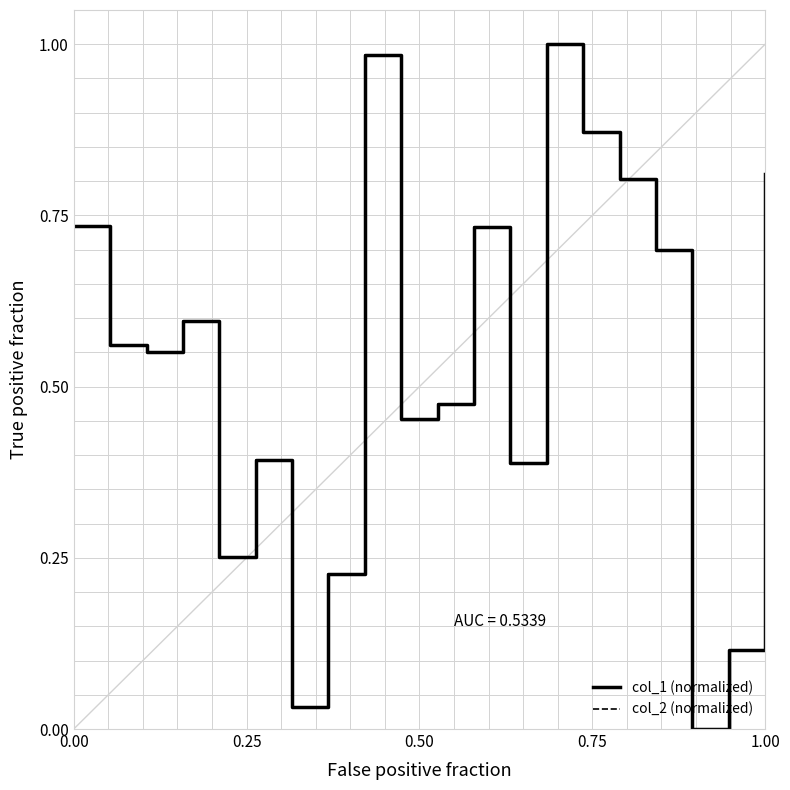

Is this an area chart (filled region under the line)?

No